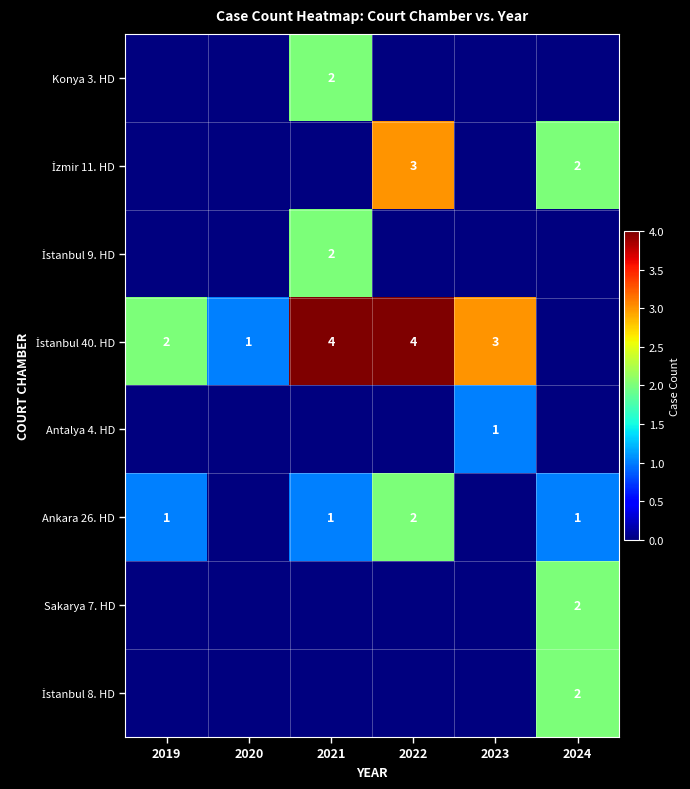

The Ankara 26. HD series shows 1 at 2021. True or false?

True